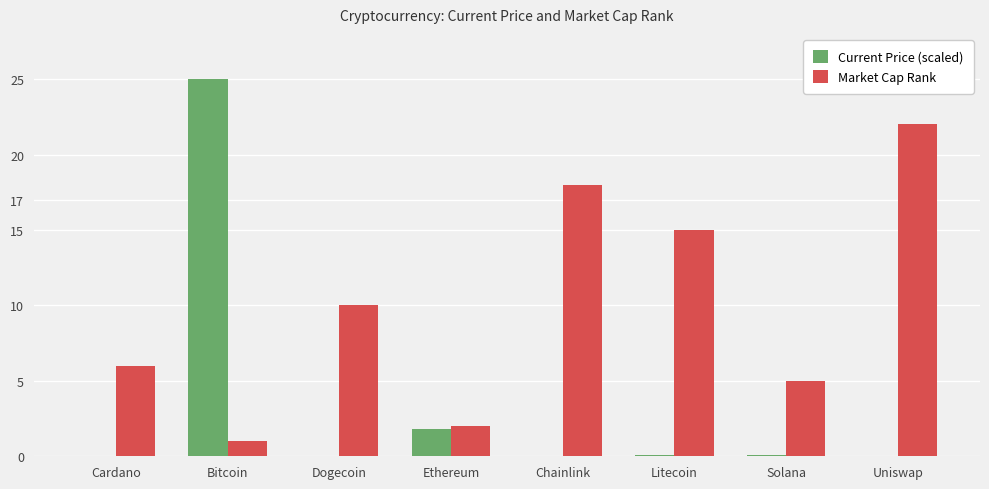

What is the sum of all Market Cap Rank values?

79.0